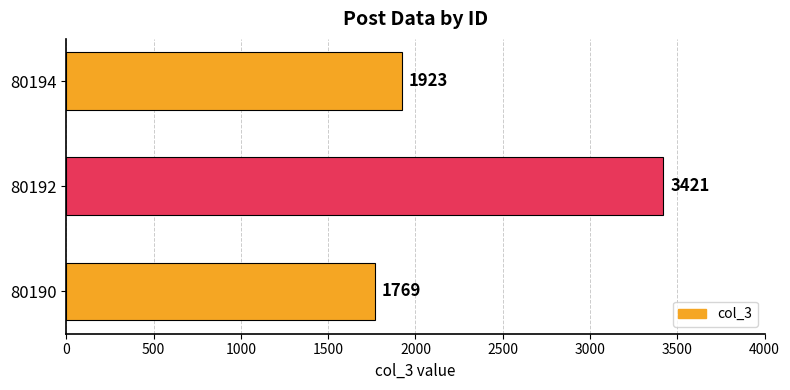

What is the difference between the maximum and minimum values?

1652